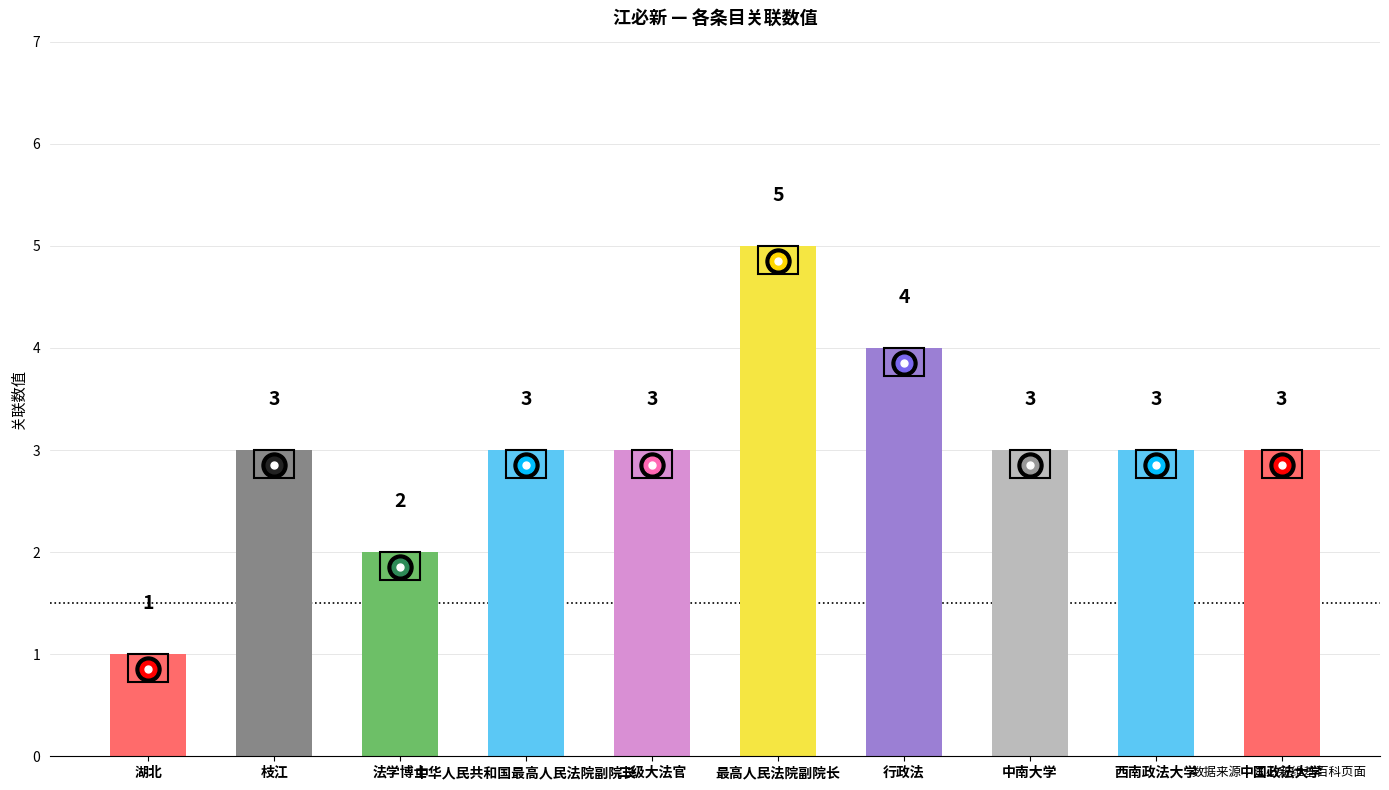

At which category does the chart reach its peak across all series?

最高人民法院副院长